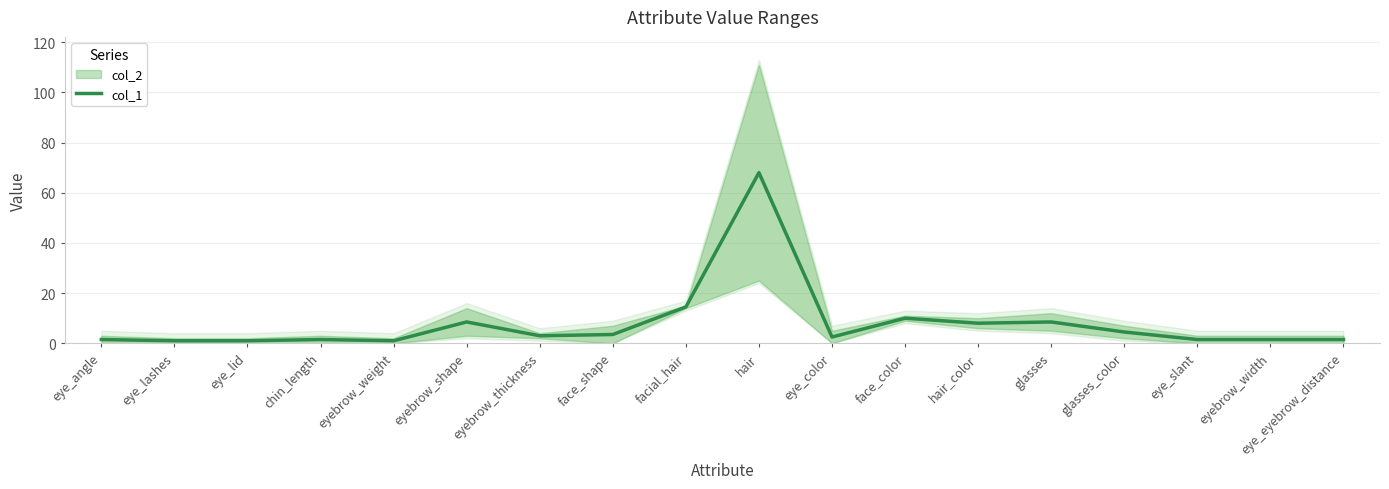

True or false: the data shows 8.0 at hair_color.

True